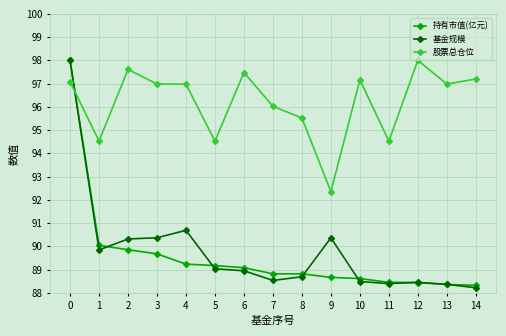

Rank the series at 9 from highest to lowest value.

股票总仓位, 基金规模, 持有市值(亿元)